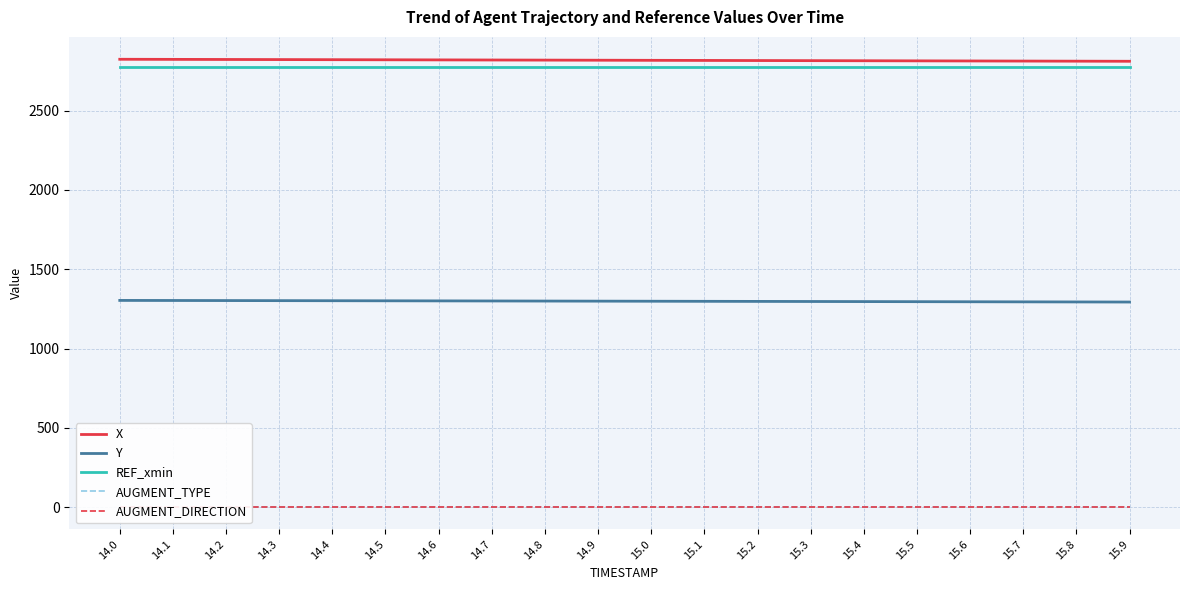

What is the value of the REF_xmin point at the 18th from the left?

2773.0